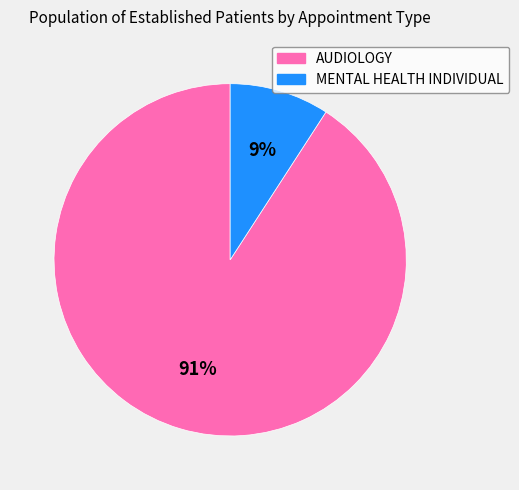

Combined, do MENTAL HEALTH INDIVIDUAL and AUDIOLOGY account for over 50%?

Yes